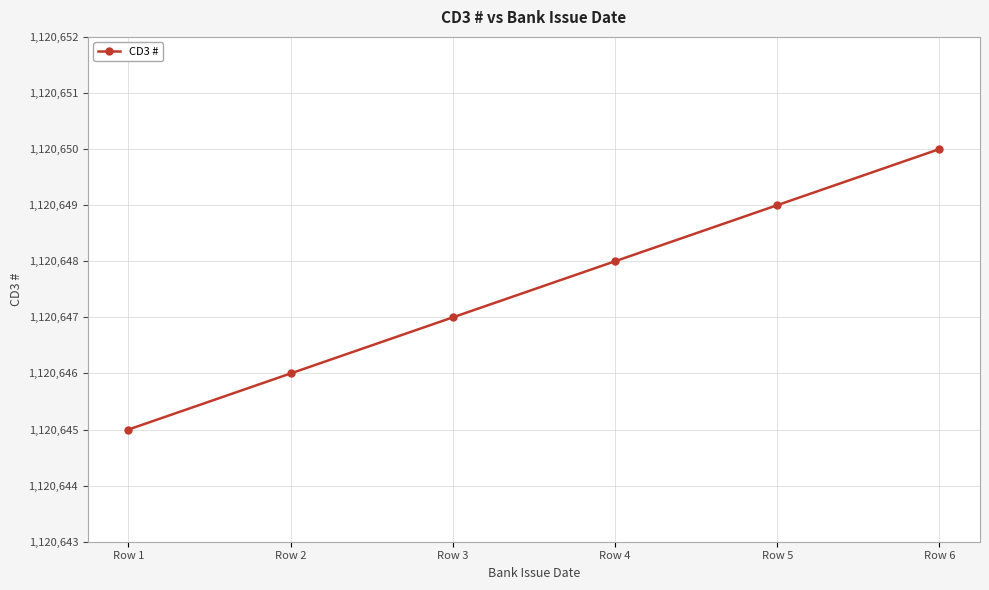

Reading left to right, what are all the values shown in this chart?

1120645	1120646	1120647	1120648	1120649	1120650